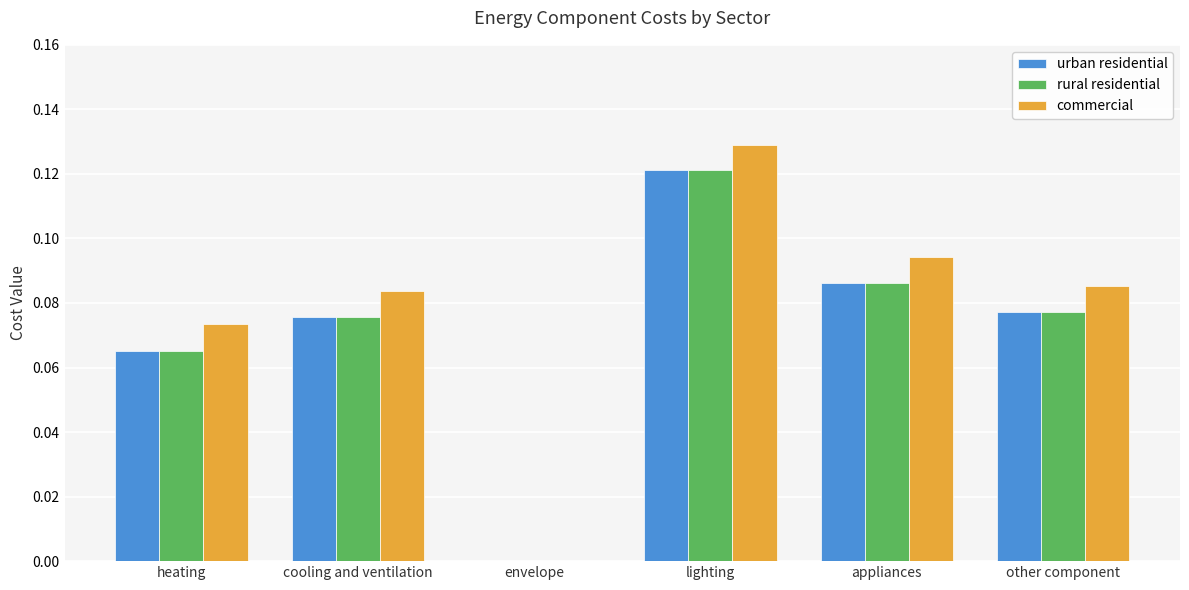

What are all the series names shown in the legend?

urban residential, rural residential, commercial